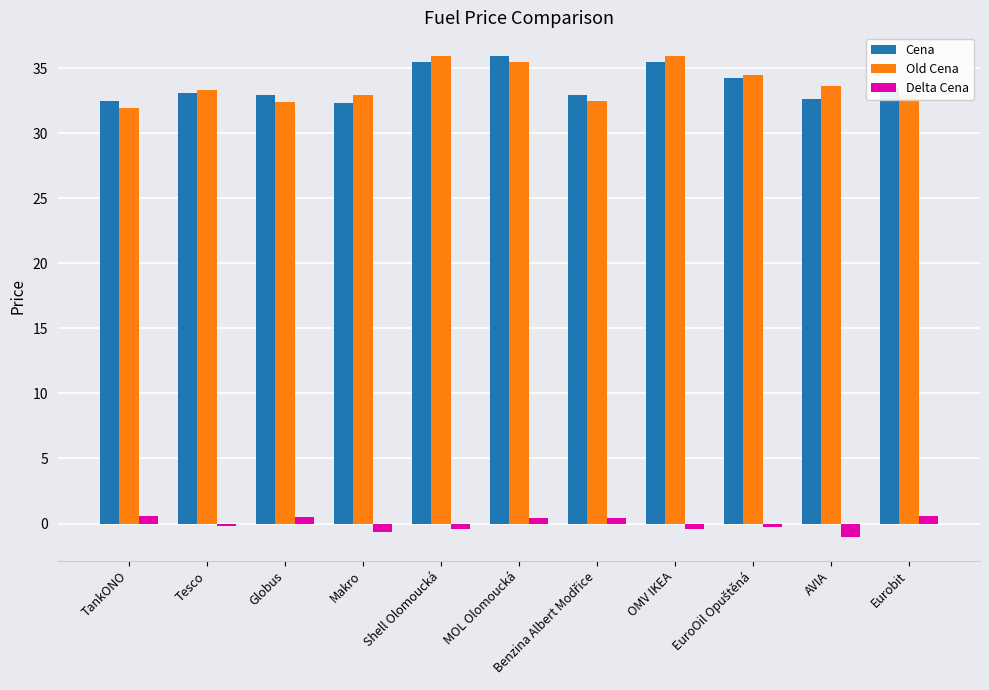

What is the minimum value shown in the chart?

-1.0